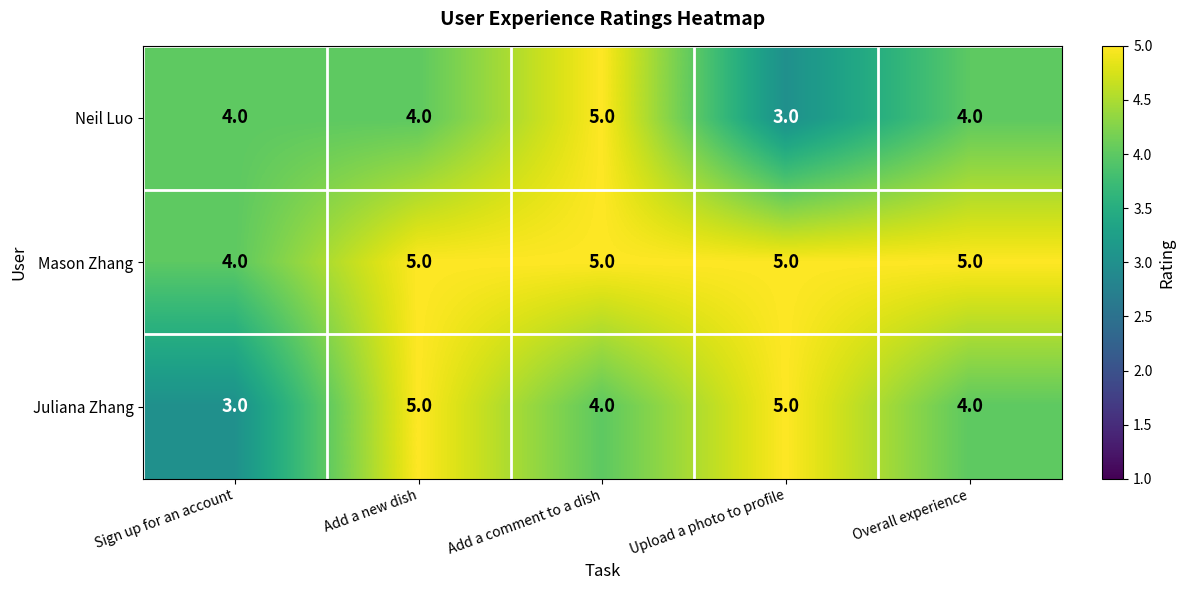

Which category has the lowest value in the Juliana Zhang series?

Sign up for an account